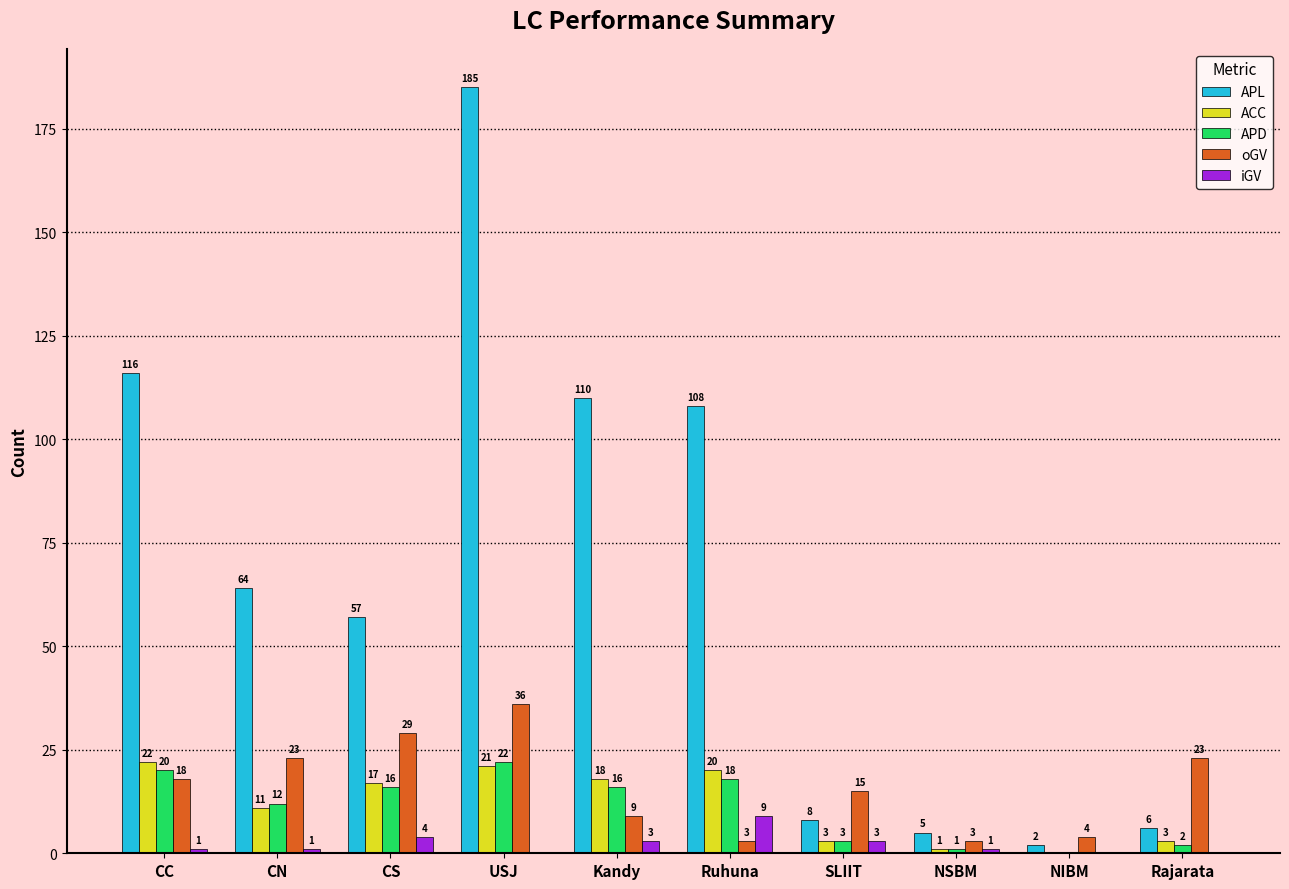

What is the sum of the APD values at Rajarata and Kandy?

18